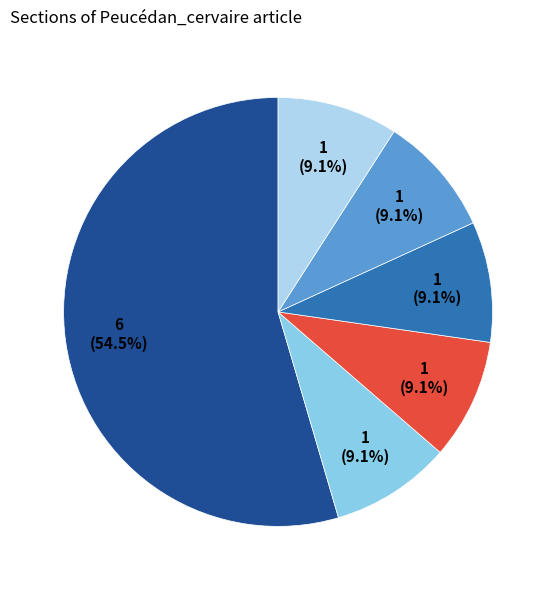

To the nearest percent, what is the difference between the largest and smallest slice percentages?

45%